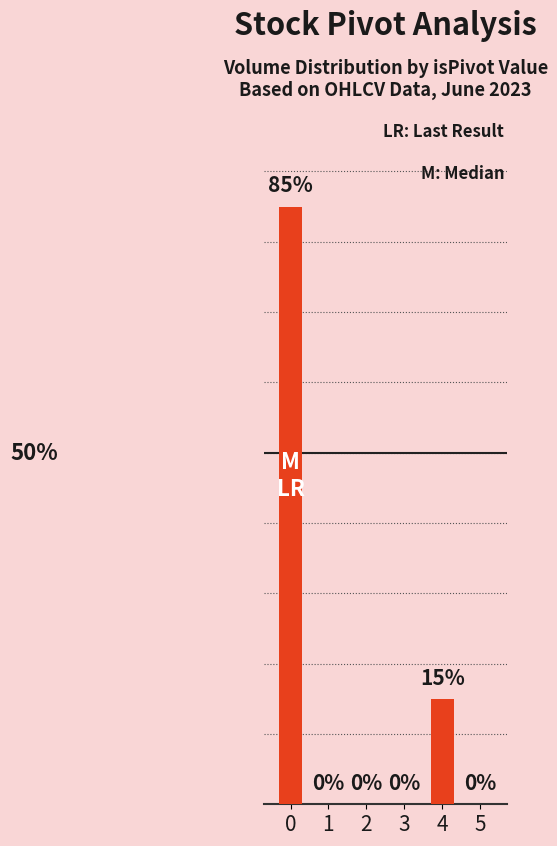

List the labels in order of value, largest first.

0, 4, 1, 2, 3, 5